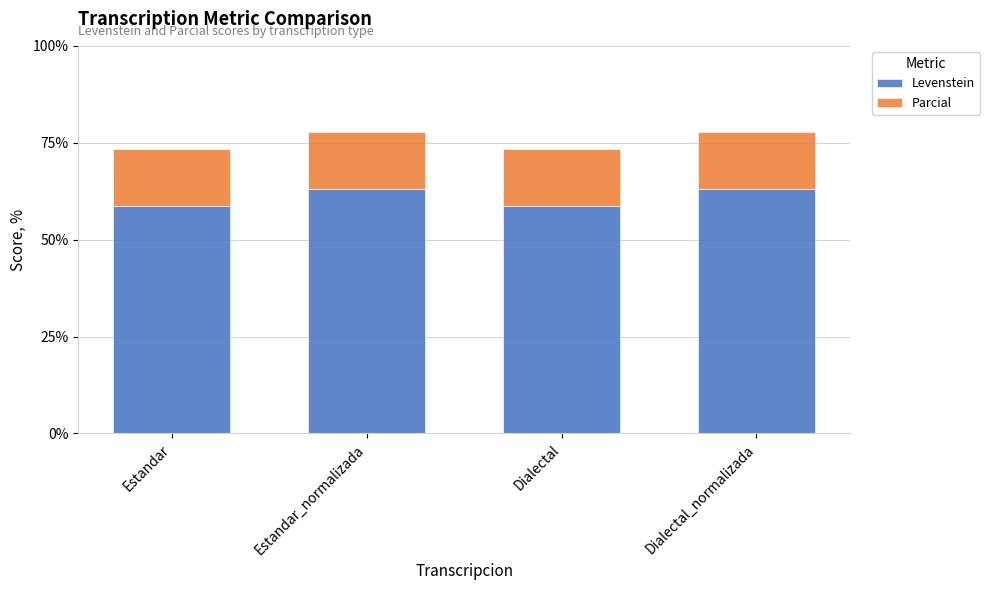

What is the total value across all series at Dialectal?

73.4